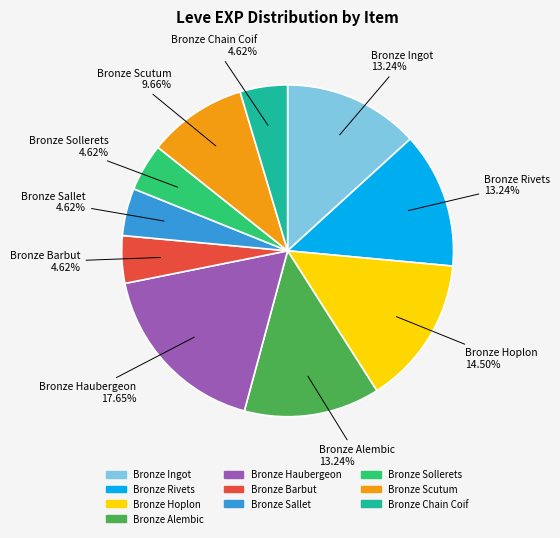

Between Bronze Barbut and Bronze Scutum, which is larger?

Bronze Scutum